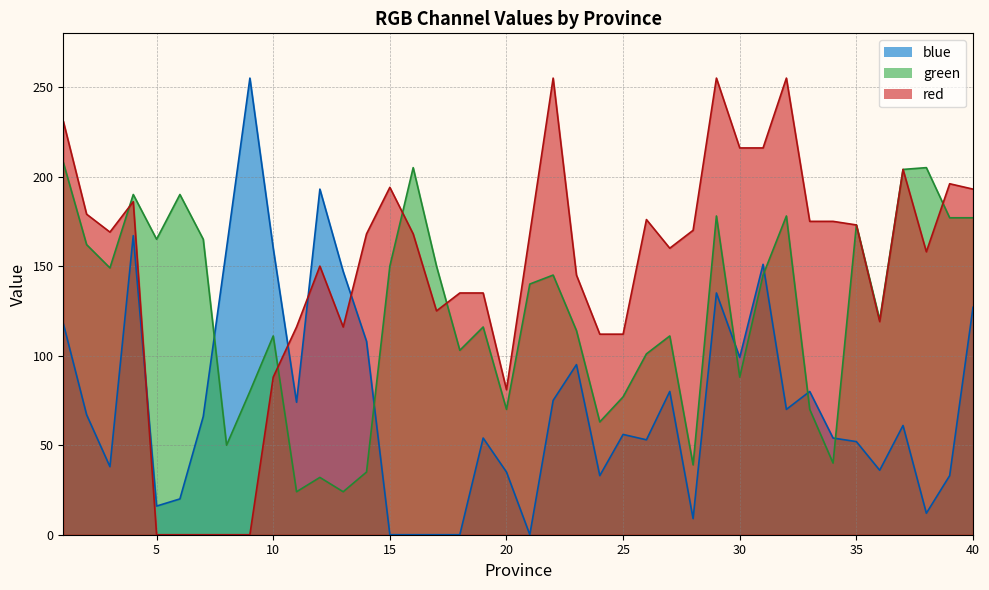

True or false: red has a value of 145 at 23.

True